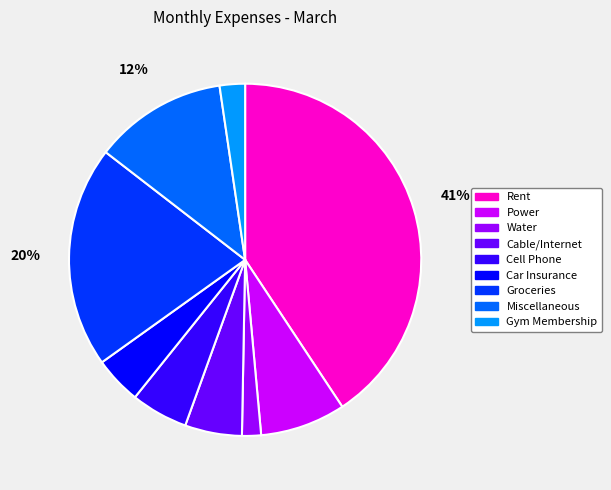

Which slice is the largest?

Rent